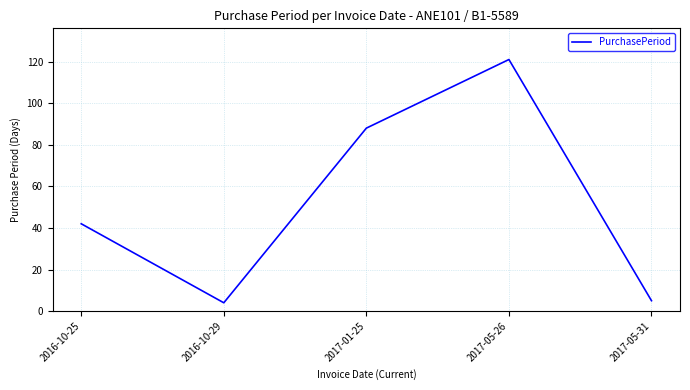

Reading right to left, transcribe all the data shown in this chart.

2017-05-31=5	2017-05-26=121	2017-01-25=88	2016-10-29=4	2016-10-25=42